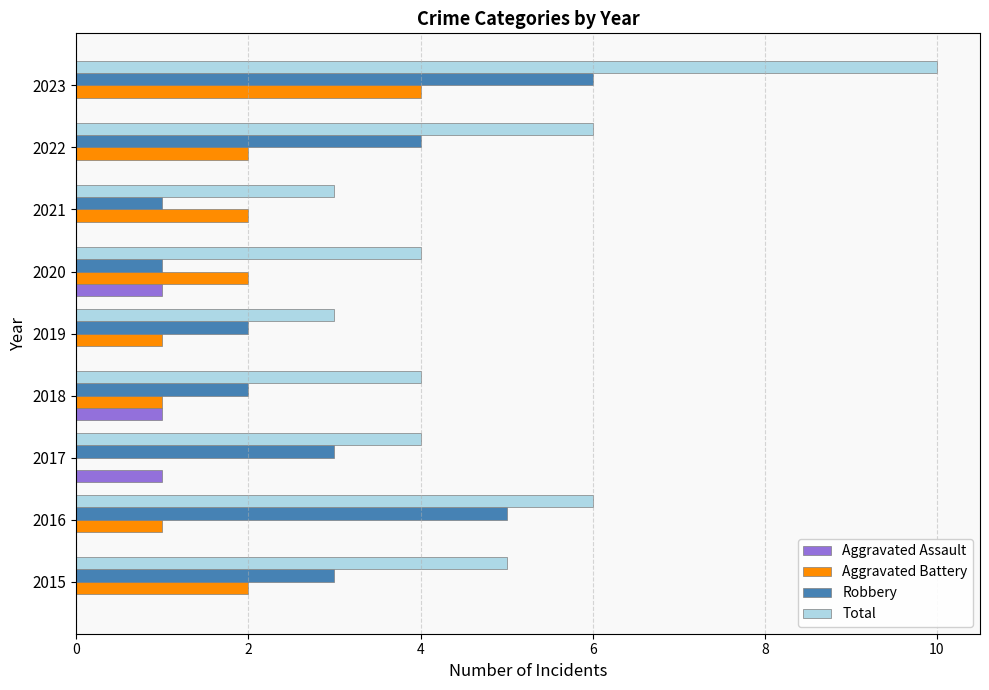

The Aggravated Battery series shows 3 at 2022. True or false?

False